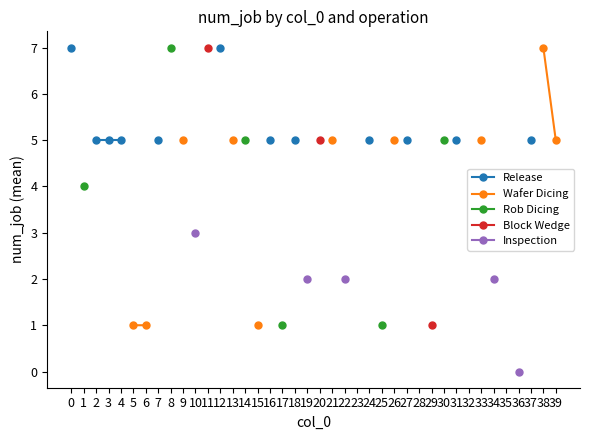

Count the number of data series in this chart.

5